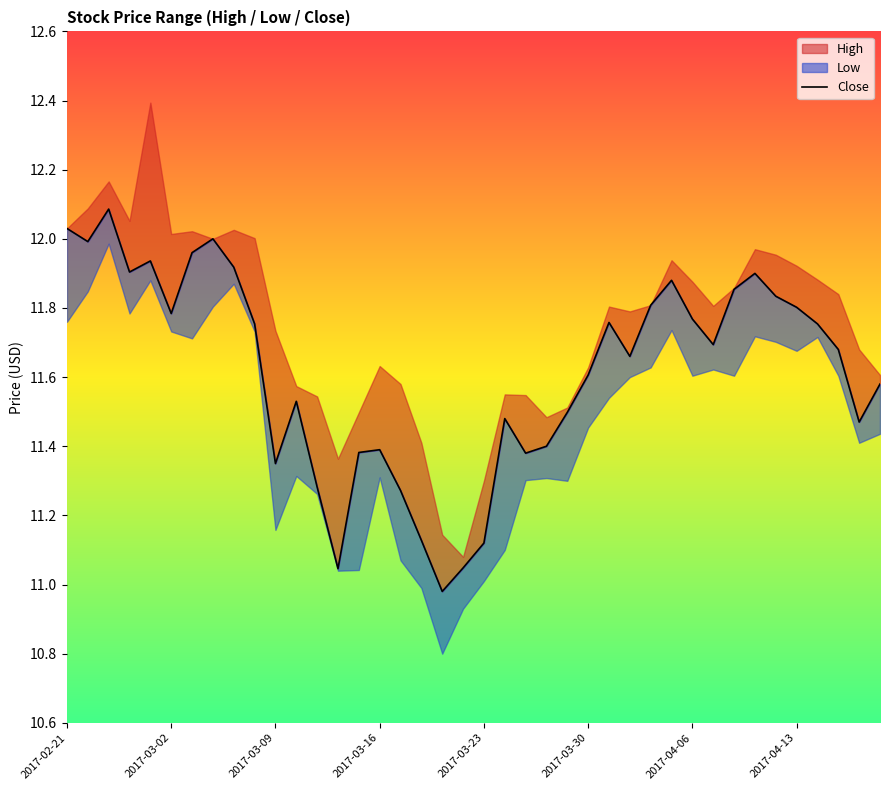

What is the average value?

11.6